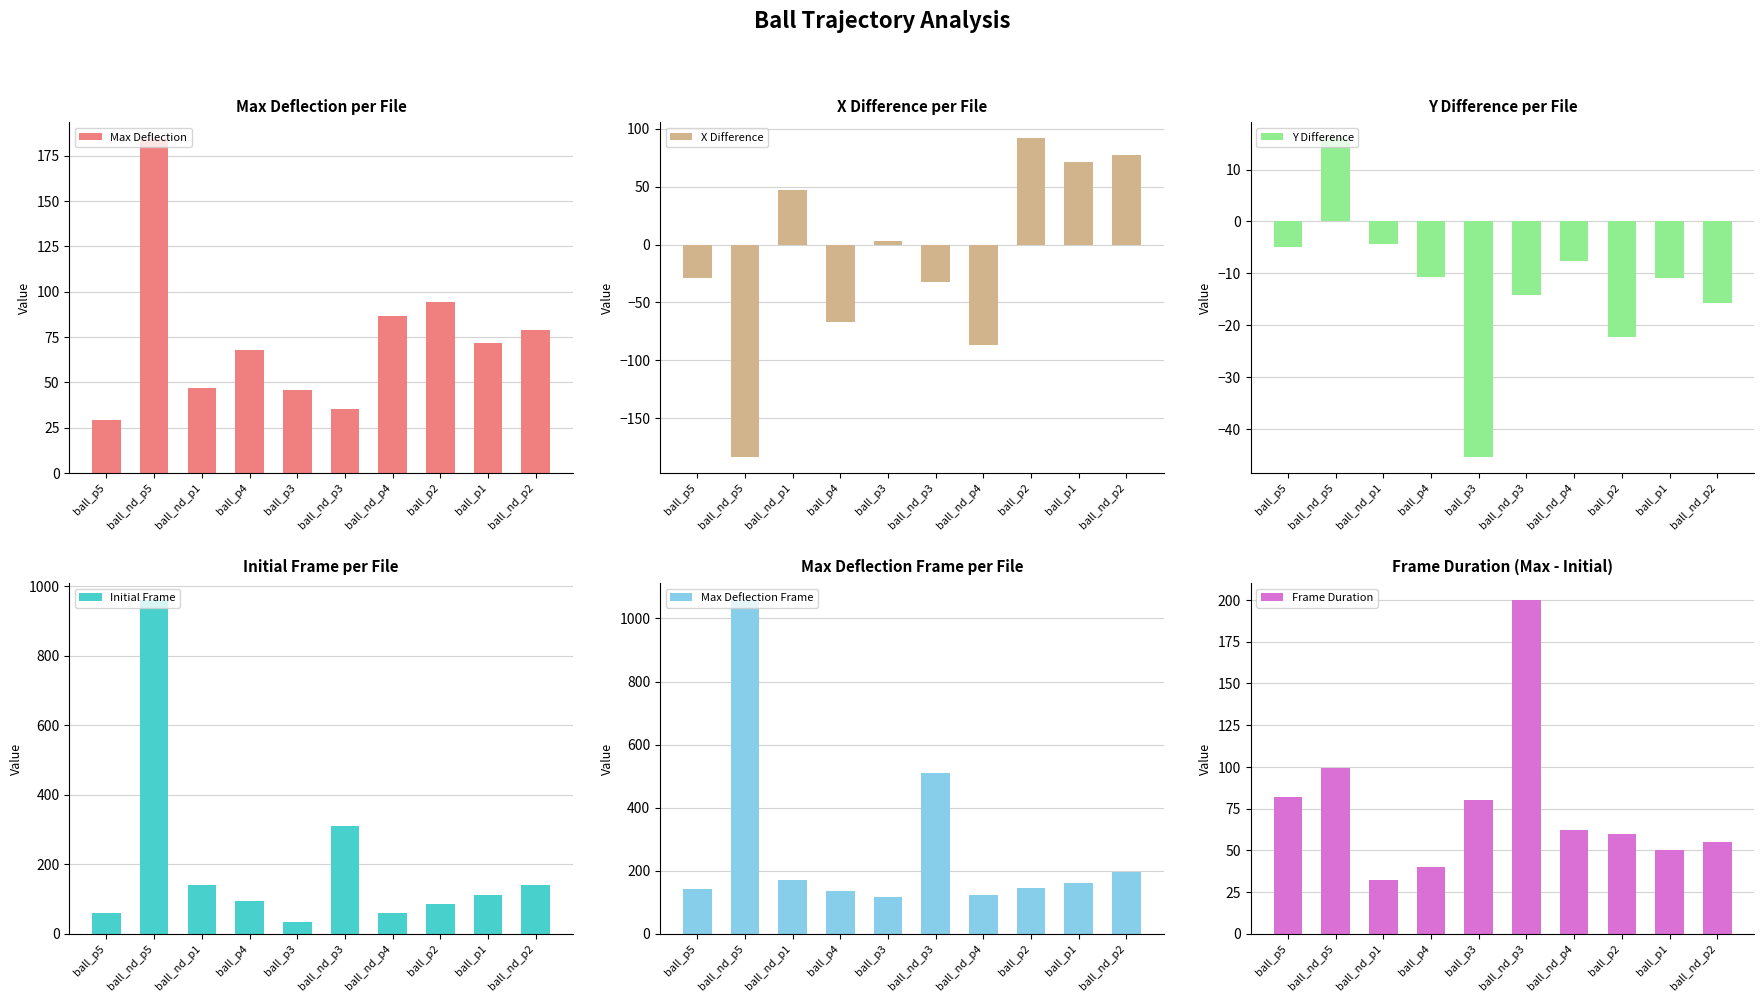

What is the label of the 1st bar from the right?

ball_nd_p2